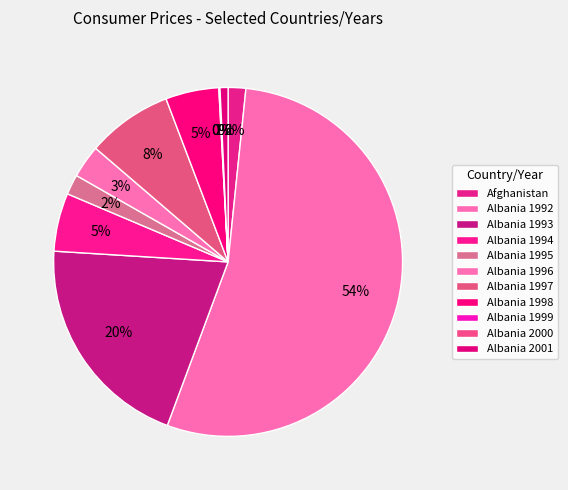

To the nearest percent, what is the combined percentage of Afghanistan and Albania 1992?

56%